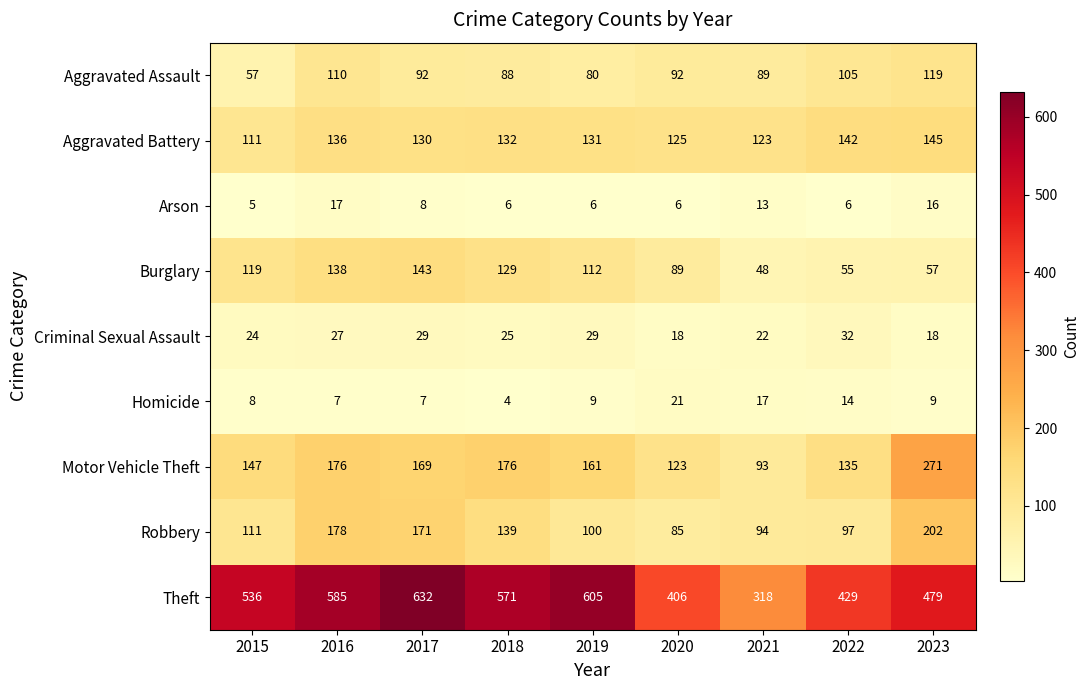

Which series has the largest total across all categories?

Theft